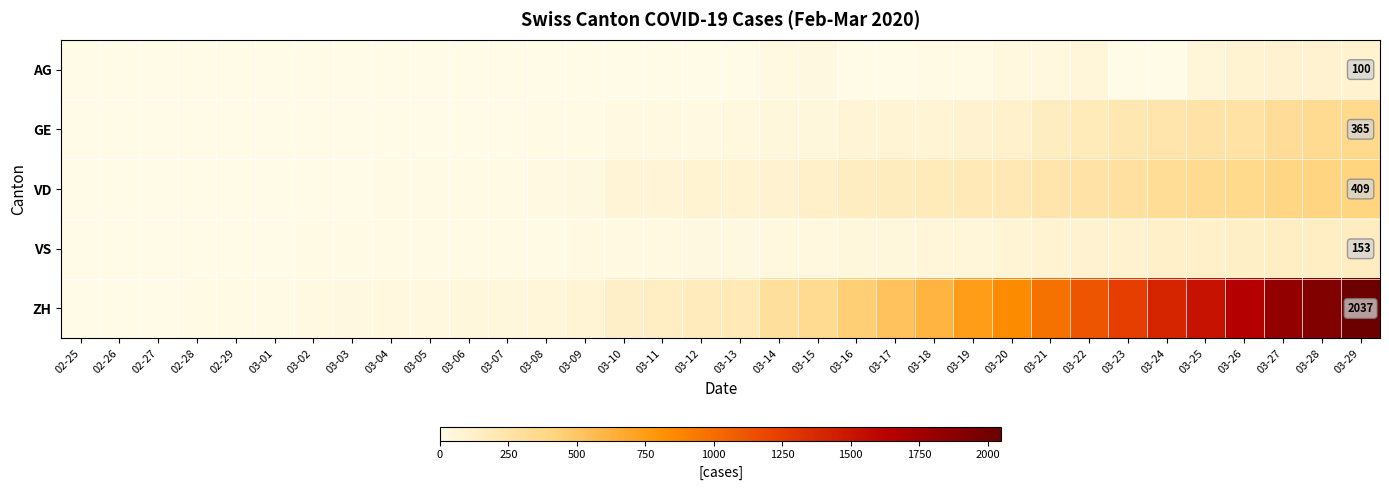

Which series has the largest total across all categories?

ZH